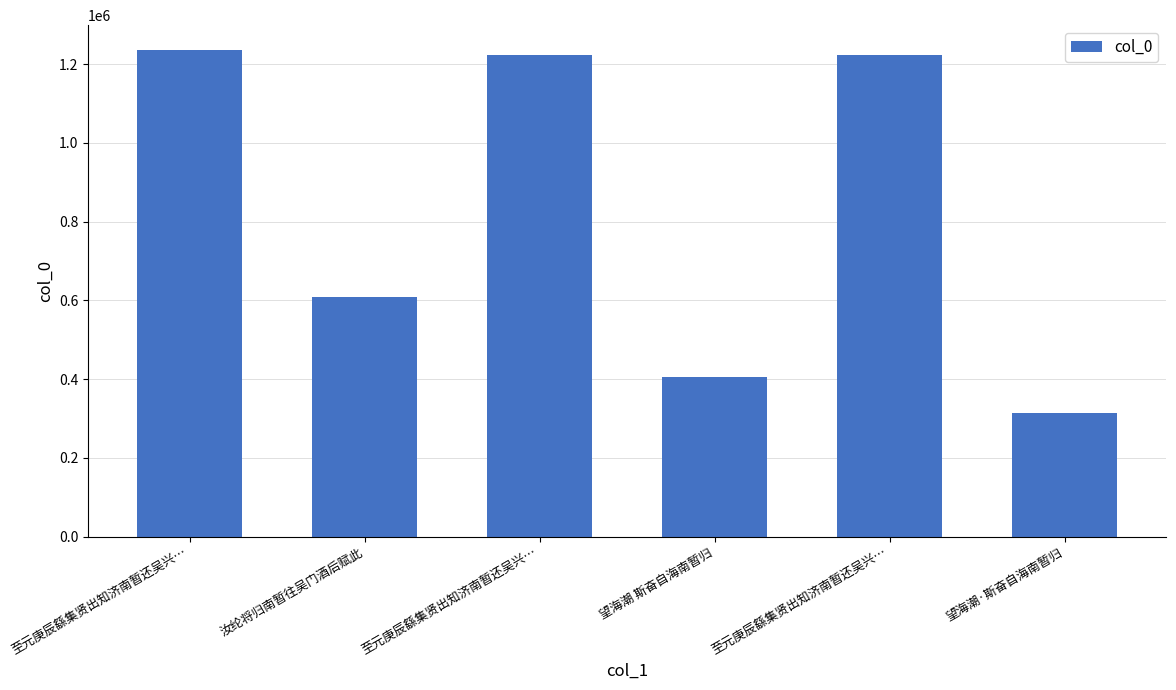

Are the bars horizontal?

No